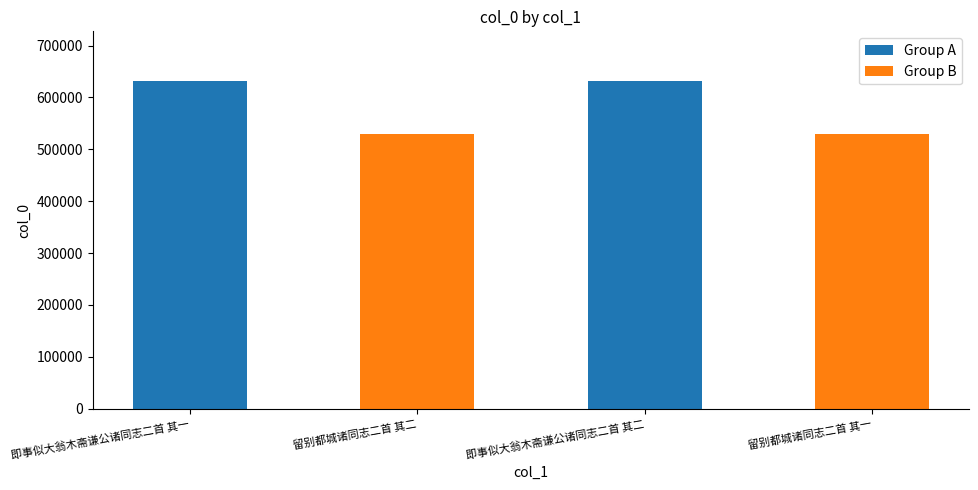

What is the difference between the maximum and minimum values?

102678